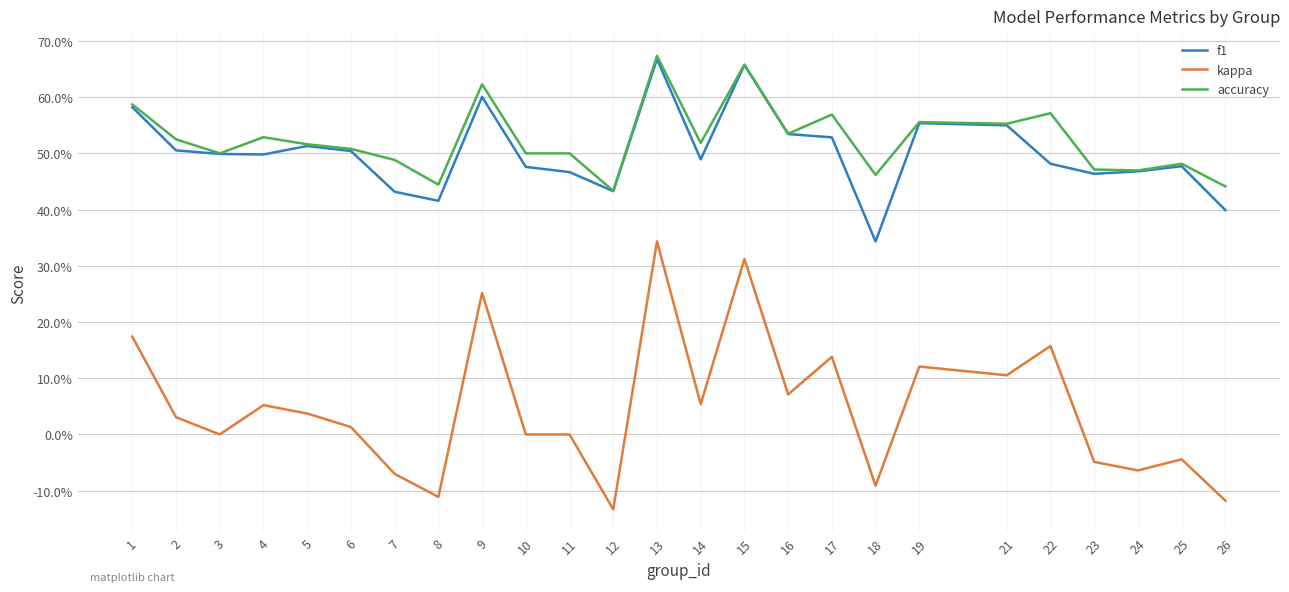

At which label is accuracy closest to 0?

12